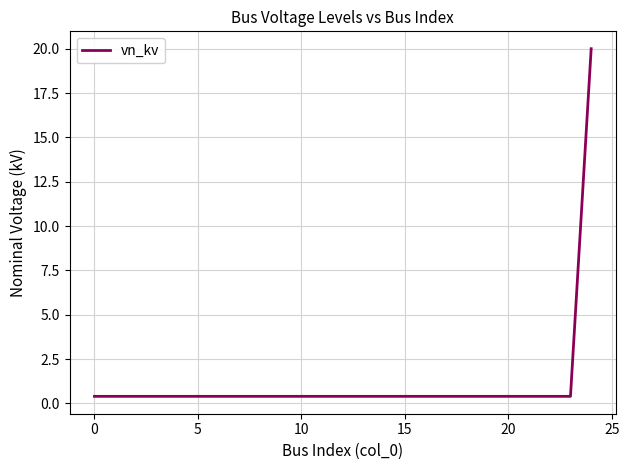

What is the maximum value shown in the chart?

20.0